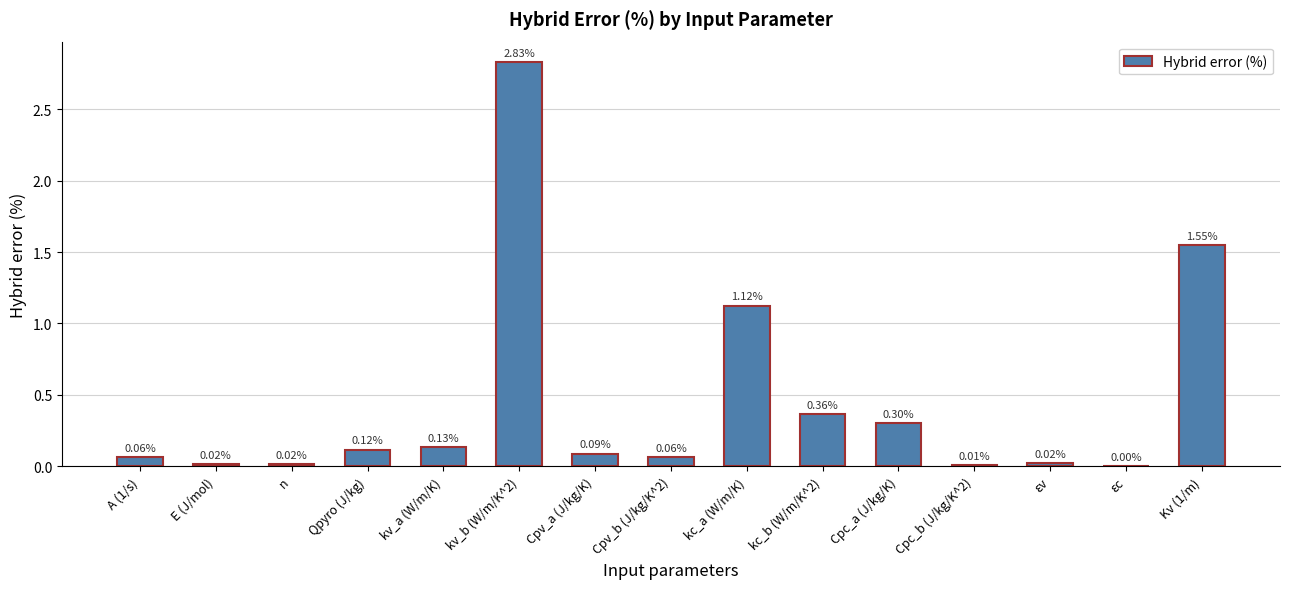

What is the sum of the values at Kv (1/m) and E (J/mol)?

1.6